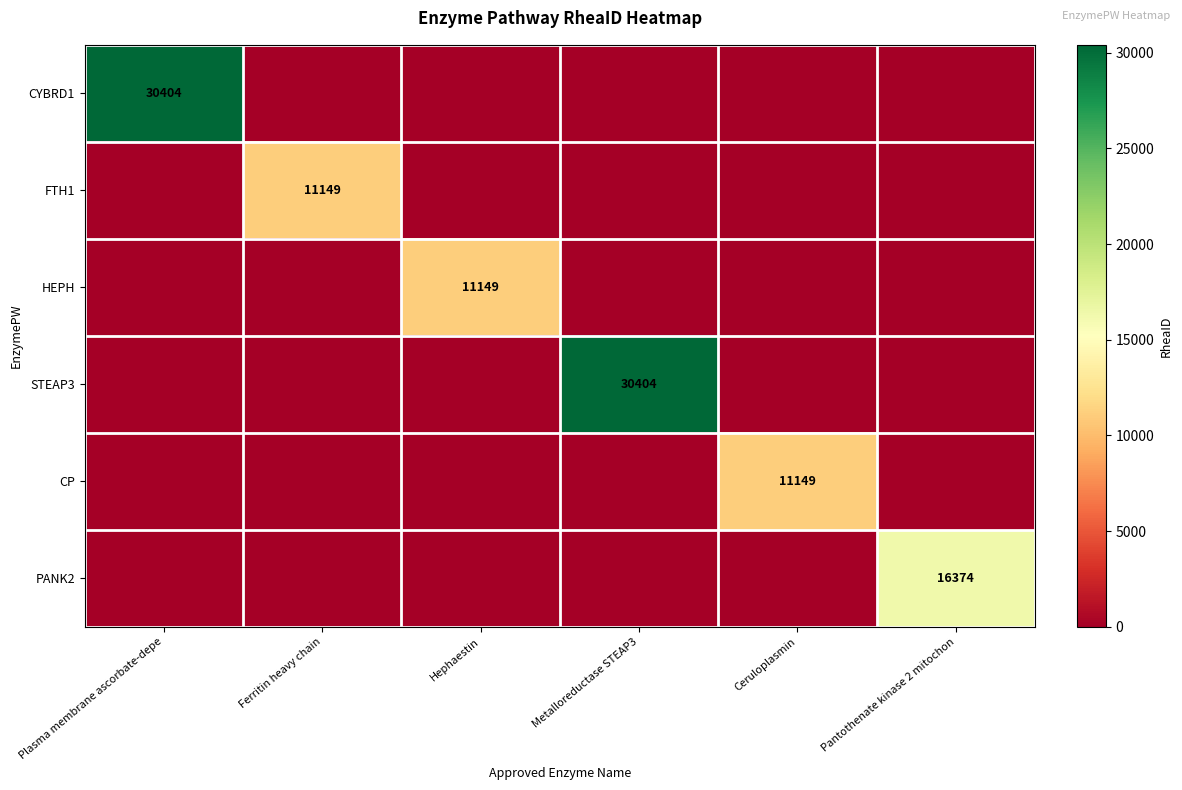

Between Plasma membrane ascorbate-depe and Metalloreductase STEAP3, which series saw the biggest shift?

CYBRD1